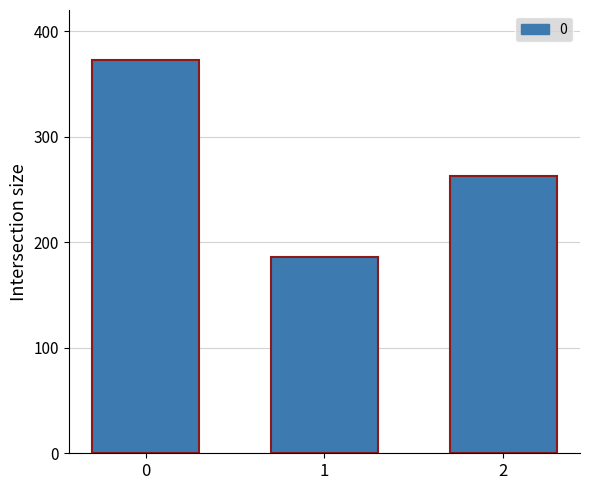

What is the approximate value at 1, to the nearest 5?

185